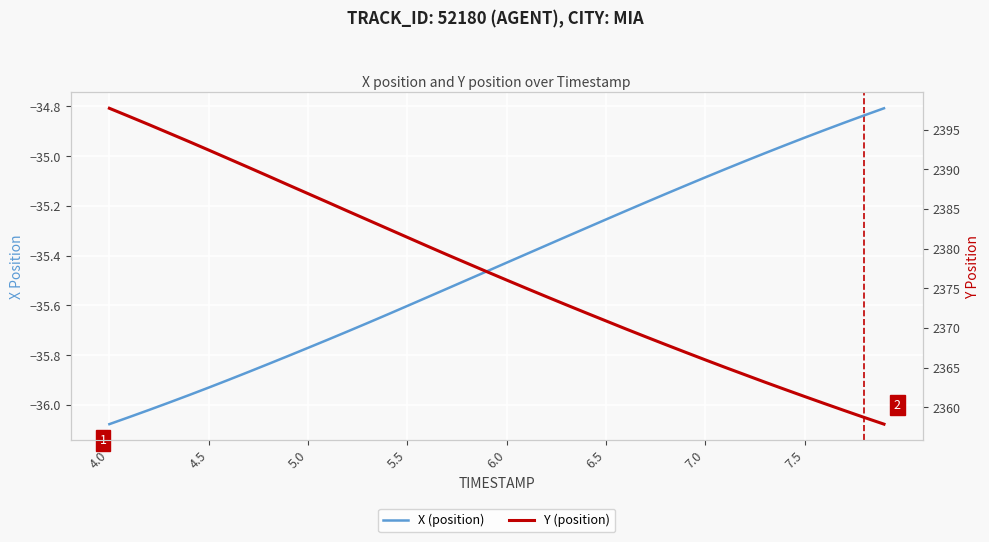

At which label does Y (position) first exceed 2377?

4.0